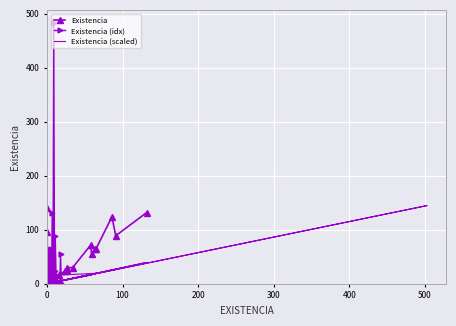

Reading left to right, what are all the values shown in this chart?

50.0	65.0	2.0	26.0	5.0	64.0	10.0	132.0	0.0	482.9	24.0	89.0	16.0	0.0	1.0	4.0	0.0	0.0	55.0	2.0	30.0	0.0	62.0	411.0	268.0	0.0	4.0	140.0	0.0	0.0	0.0	1.0	0.0	96.0	0.0	124.0	6.6	72.0	0.0	30.0